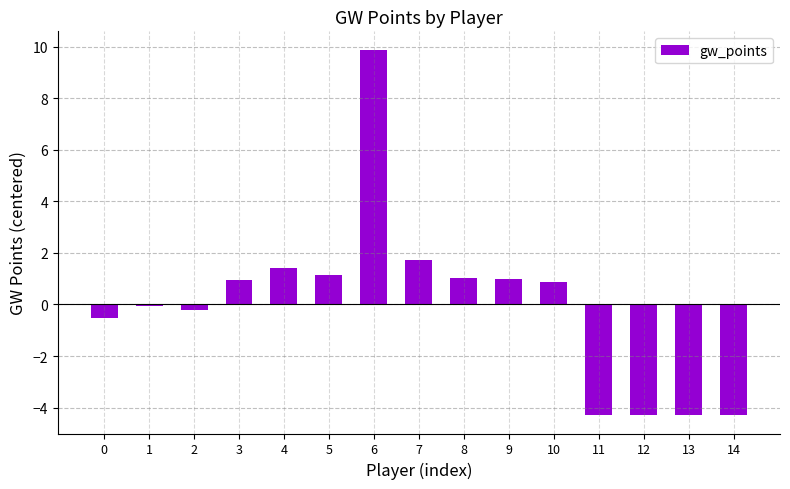

Reading left to right, extract all data points from this chart.

0=-0.5	1=-0.1	2=-0.2	3=0.9	4=1.4	5=1.1	6=9.9	7=1.7	8=1.0	9=1.0	10=0.9	11=-4.3	12=-4.3	13=-4.3	14=-4.3